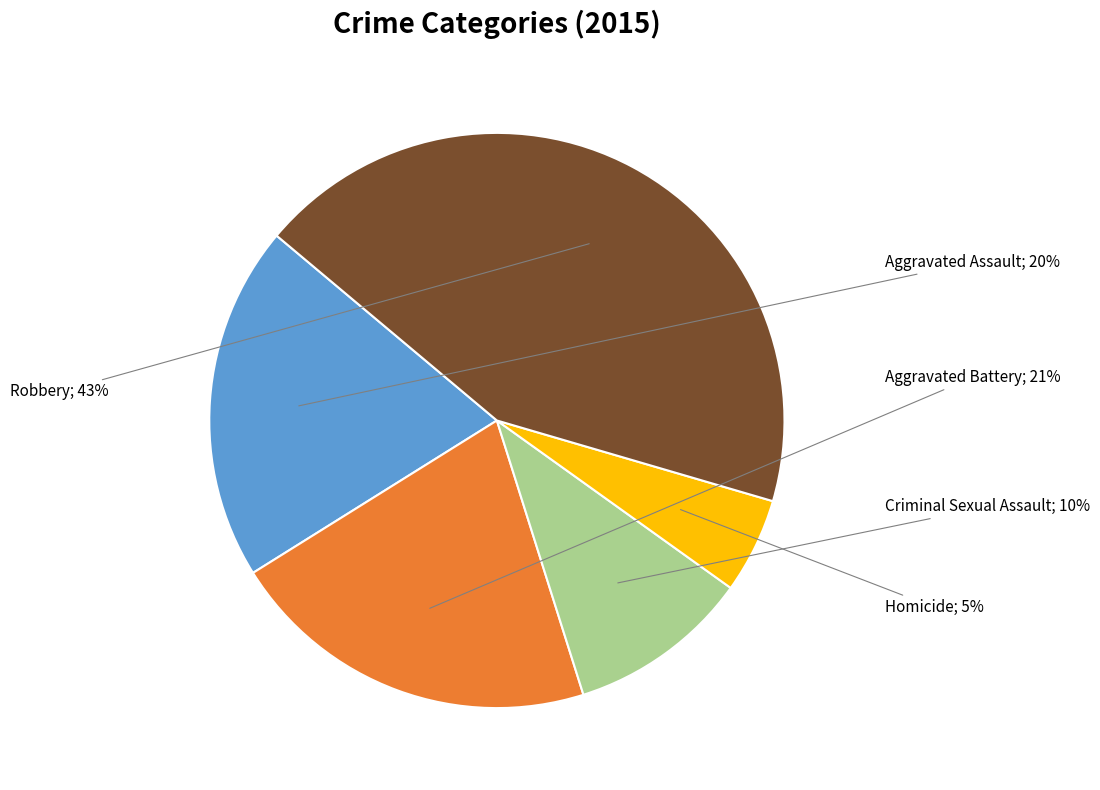

Count the number of slices in the pie.

5